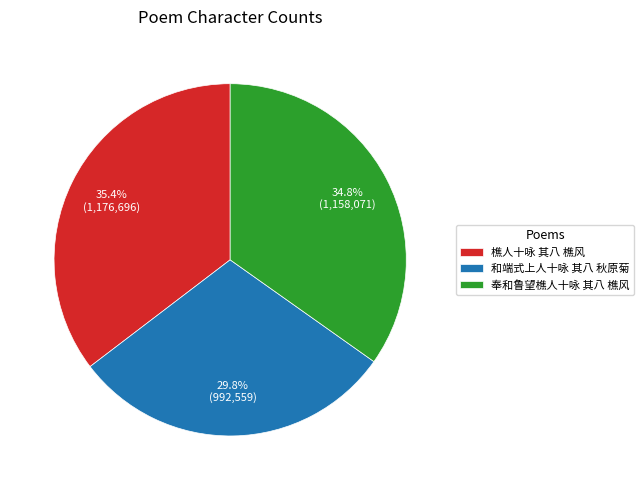

The 奉和鲁望樵人十咏 其八 樵风 slice represents 26% of the pie. True or false?

False